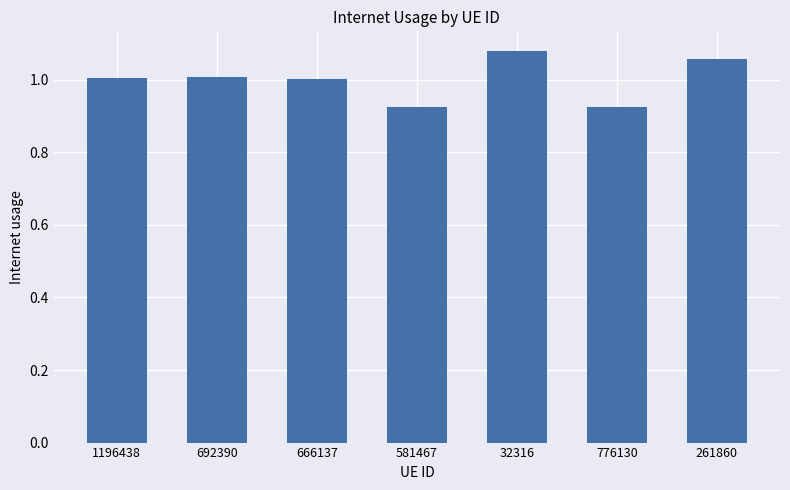

What is the ratio of the value at 32316 to the value at 261860?

1.0